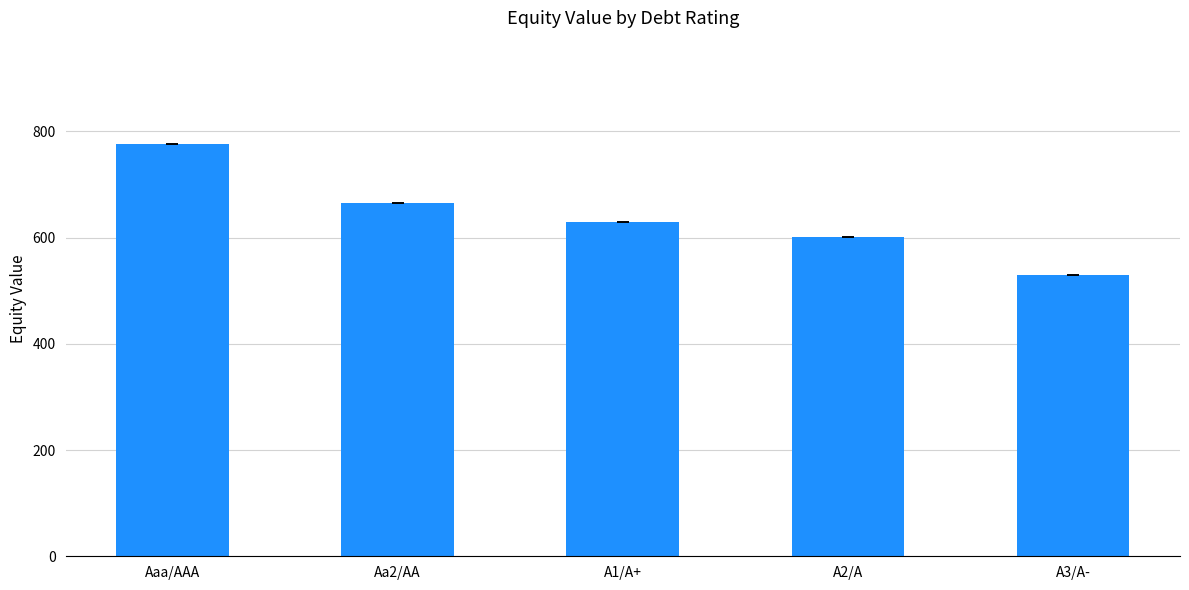

Does the chart contain stacked bars?

No